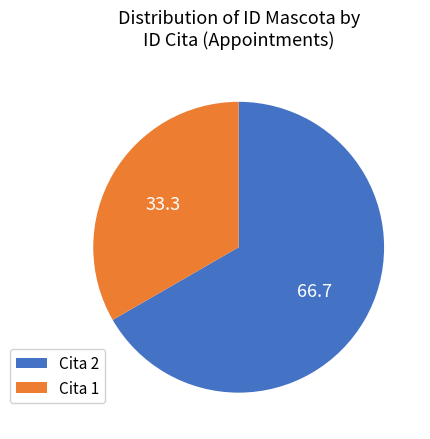

Count the number of slices in the pie.

2